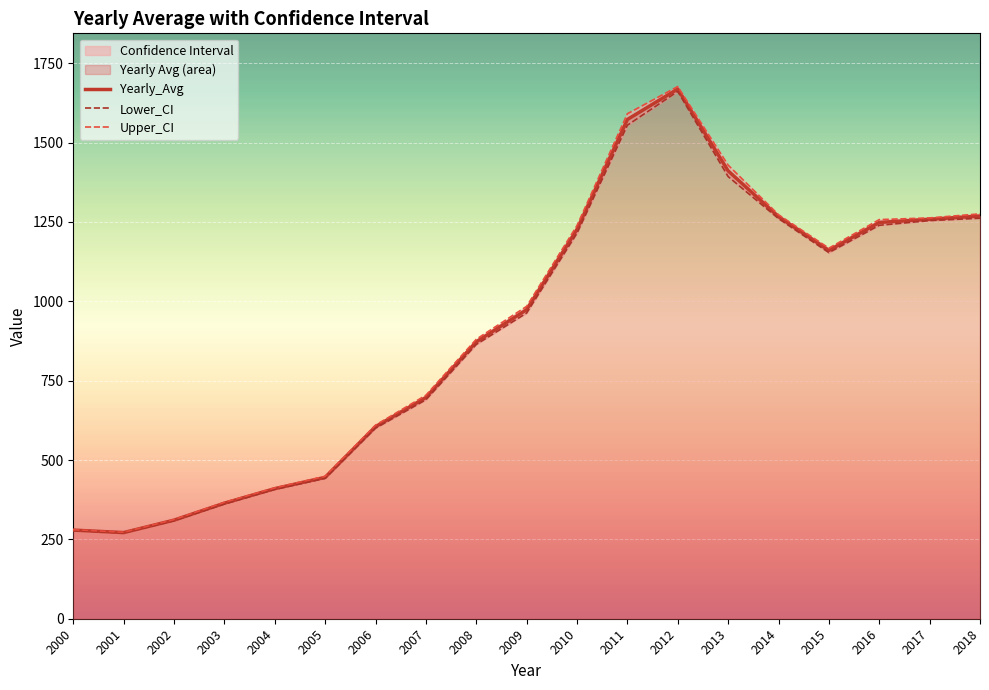

What is the difference between the Upper_CI values at 2013 and 2005?

980.1